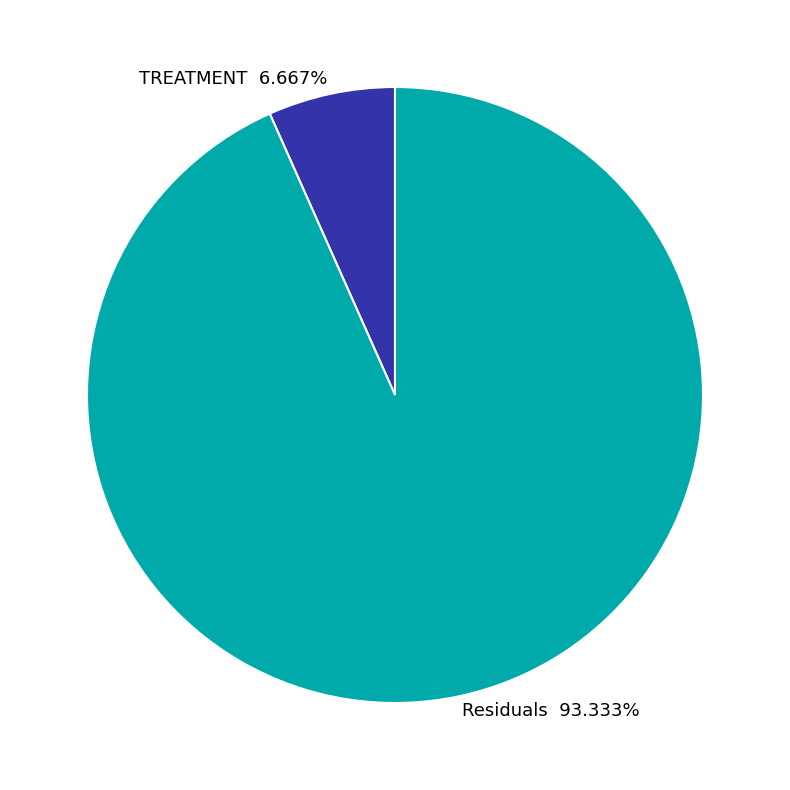

What is the ratio of the value at TREATMENT to the value at Residuals?

0.1